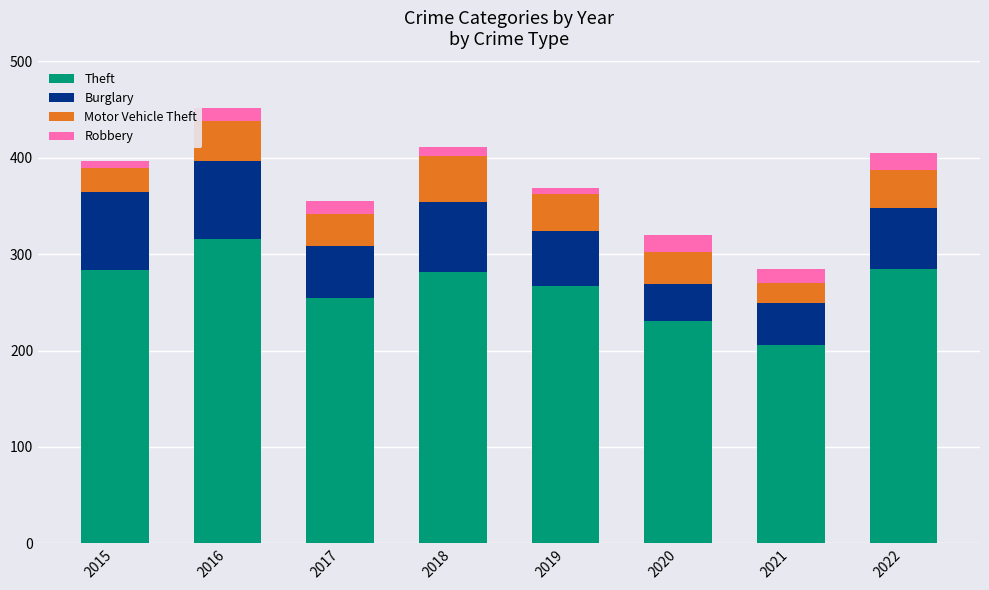

At which category is the sum across all series the highest?

2016